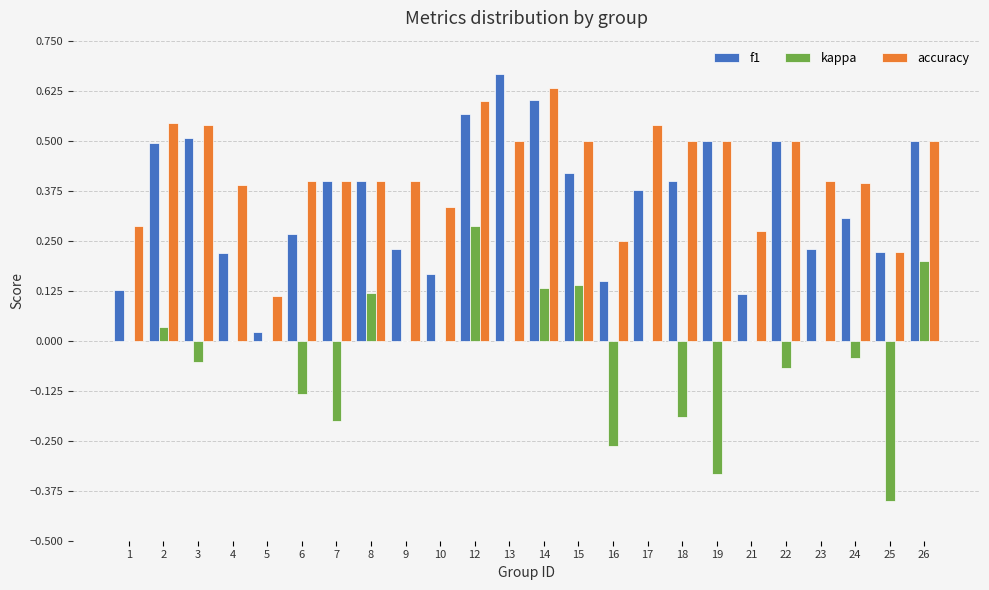

Which series has the widest spread of values?

kappa